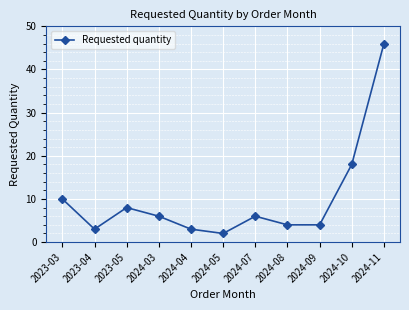

Which label corresponds to the smallest value in the chart?

2024-05